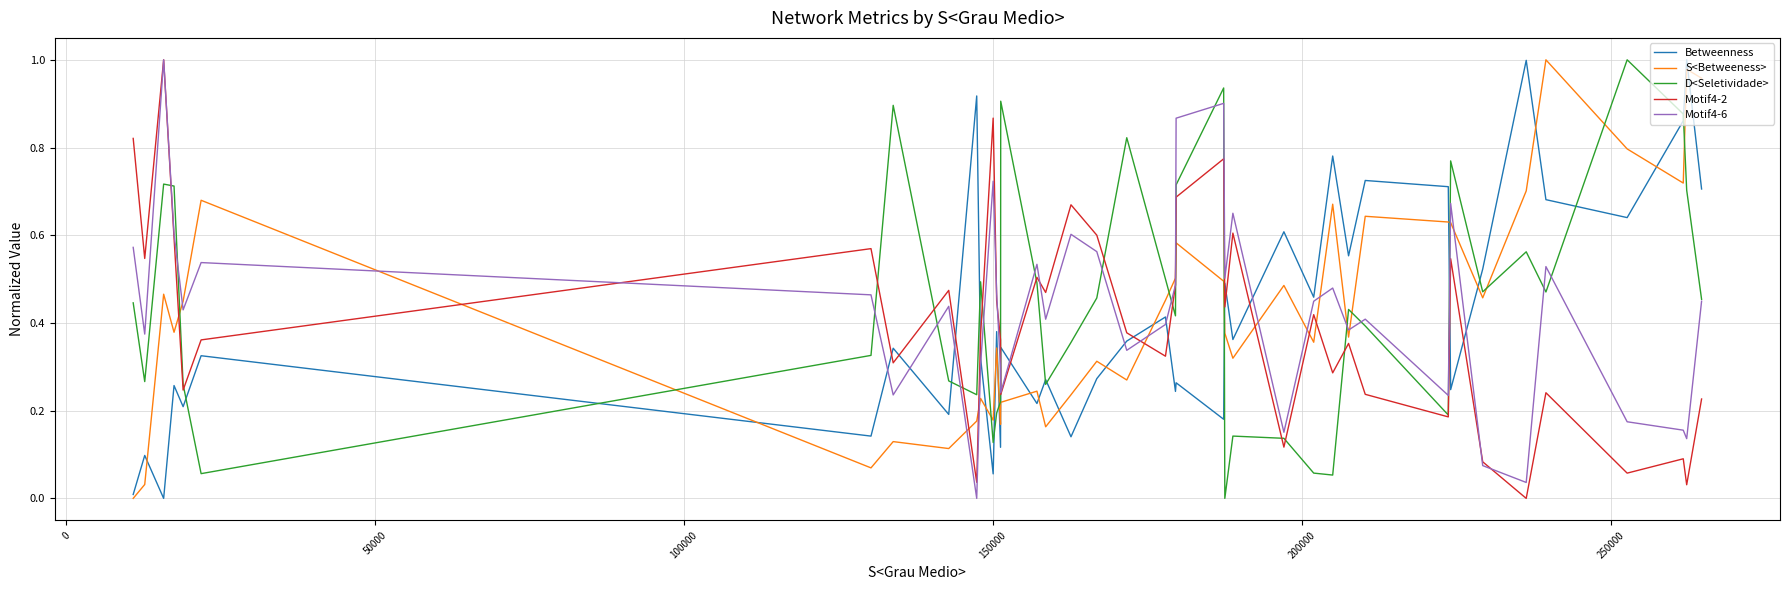

How many intersections are there between Motif4-6 and S<Betweeness>?

13